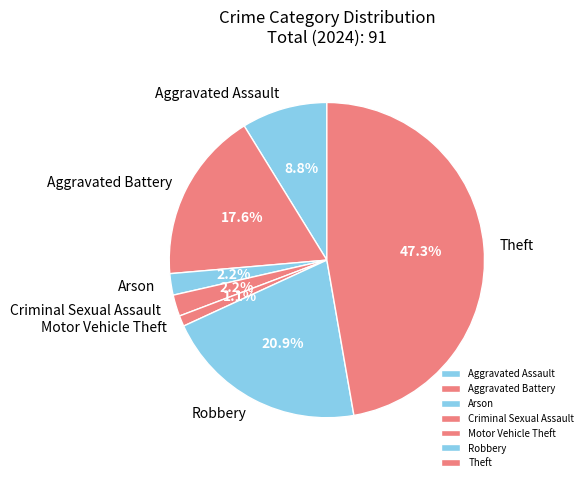

What is the largest slice in the pie chart?

Theft